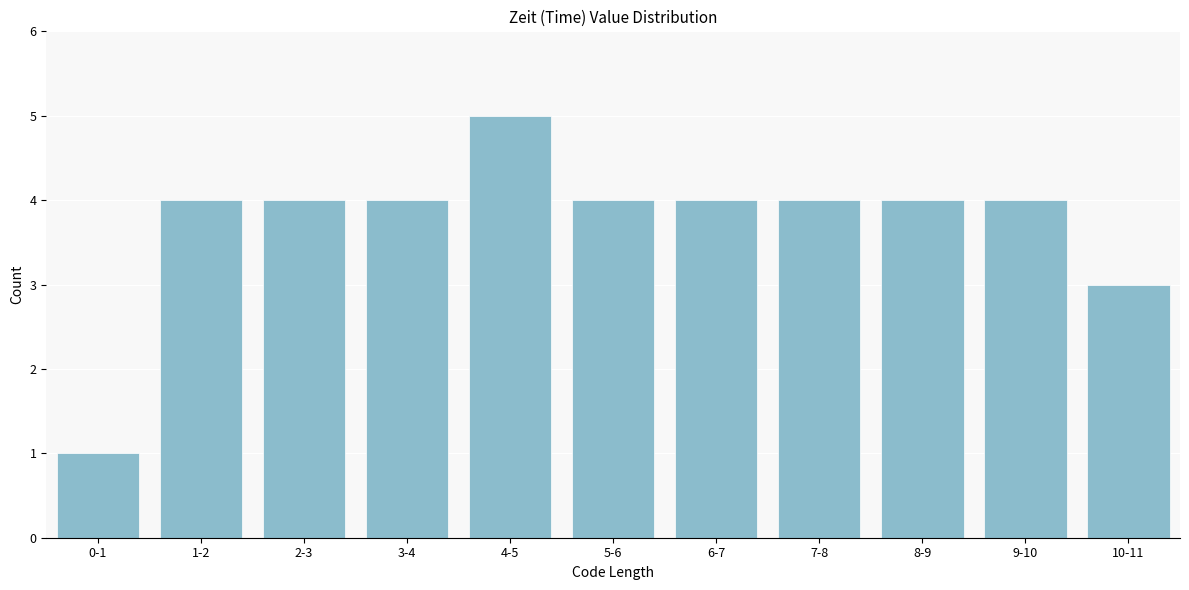

Reading right to left, list all the values displayed in this chart.

3	4	4	4	4	4	5	4	4	4	1